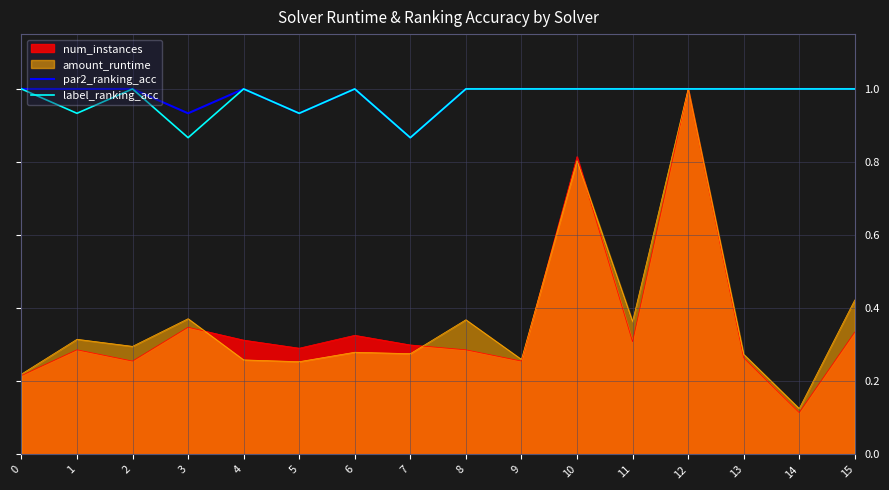

True or false: par2_ranking_acc and label_ranking_acc cross at least once.

False